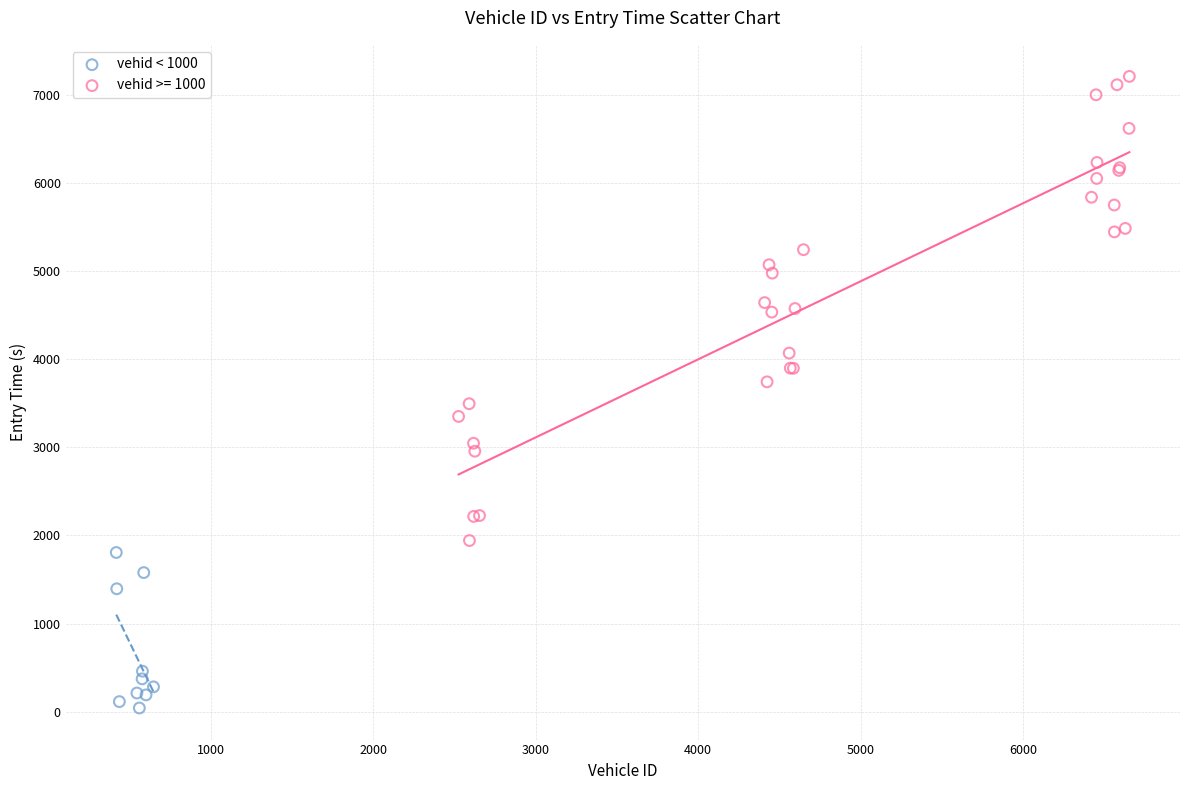

Which series contains the lowest Y value?

vehid < 1000